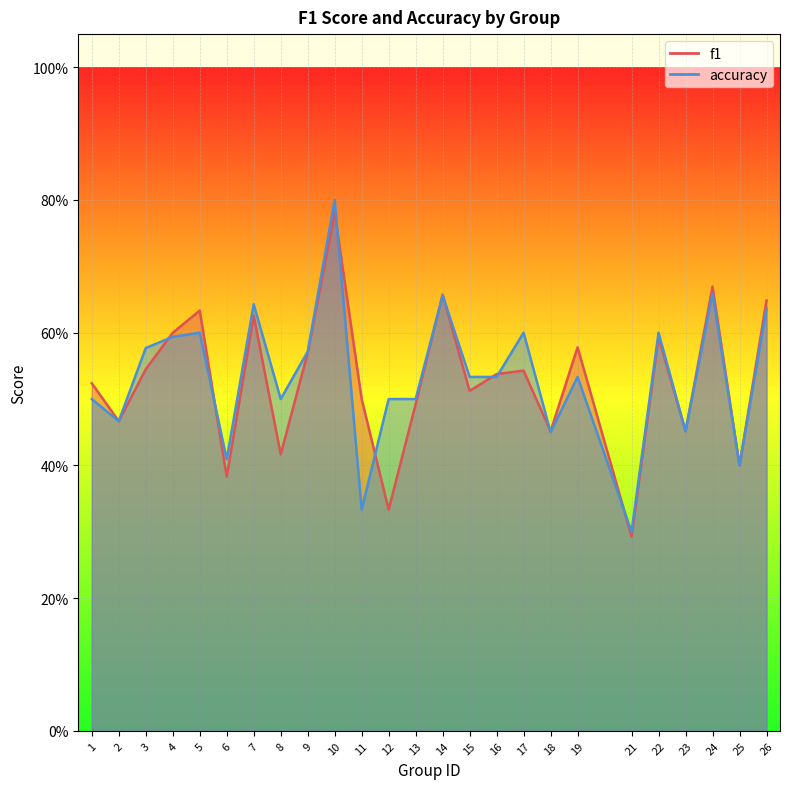

How many distinct data groups are displayed?

2